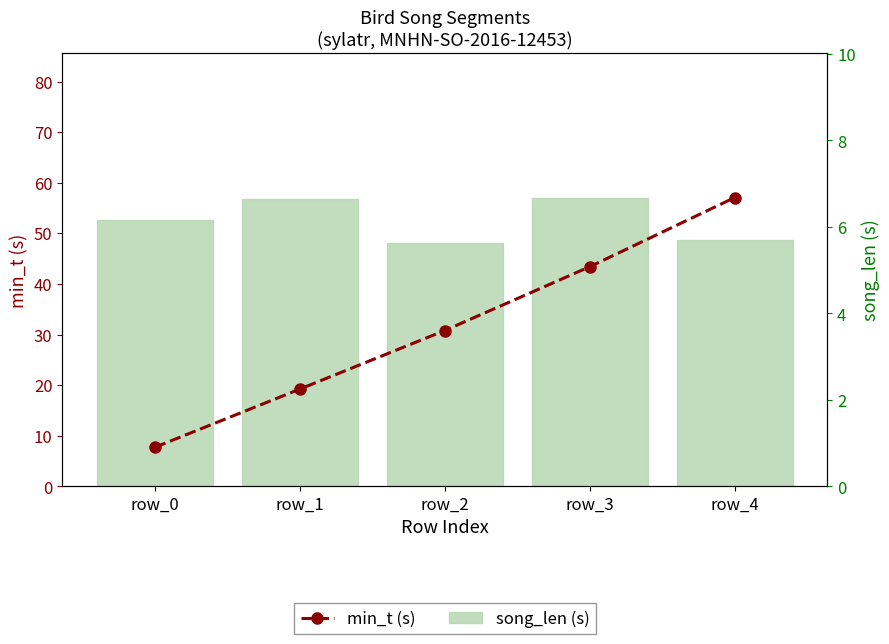

Rank the categories by song_len (s) value from highest to lowest.

row_3, row_1, row_0, row_4, row_2